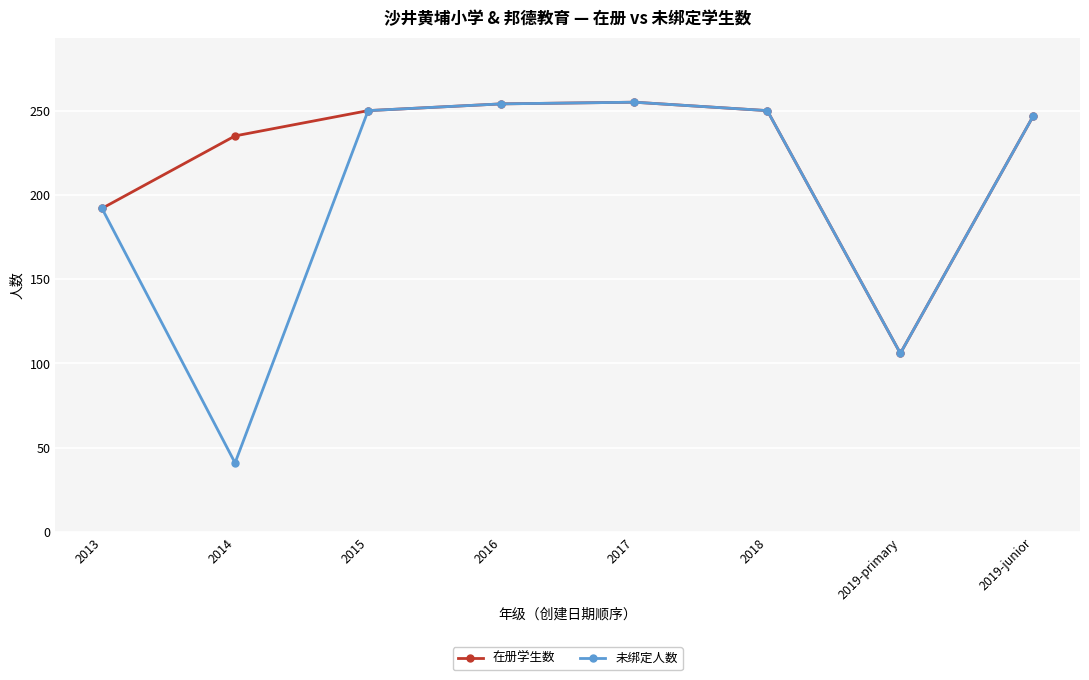

What is the minimum value for 在册学生数?

106